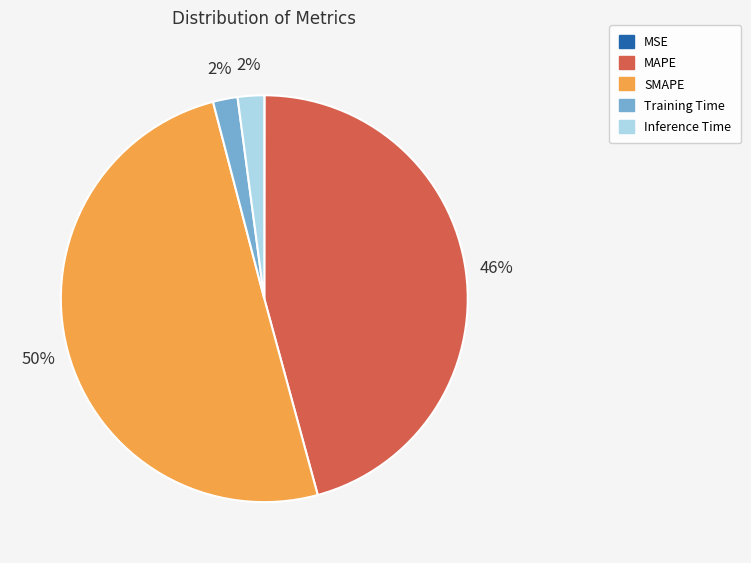

To the nearest percent, what percentage of the pie is SMAPE?

50%